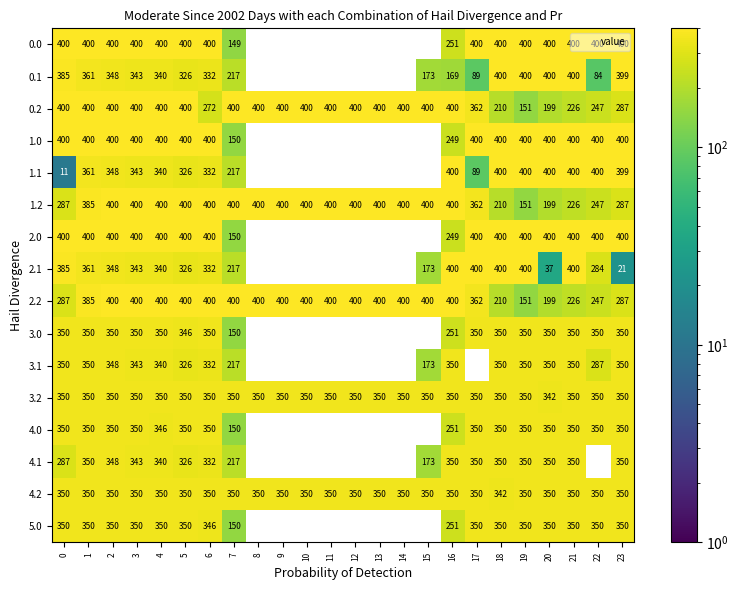

What is the difference between the maximum and second lowest values in the 1.2 series?

201